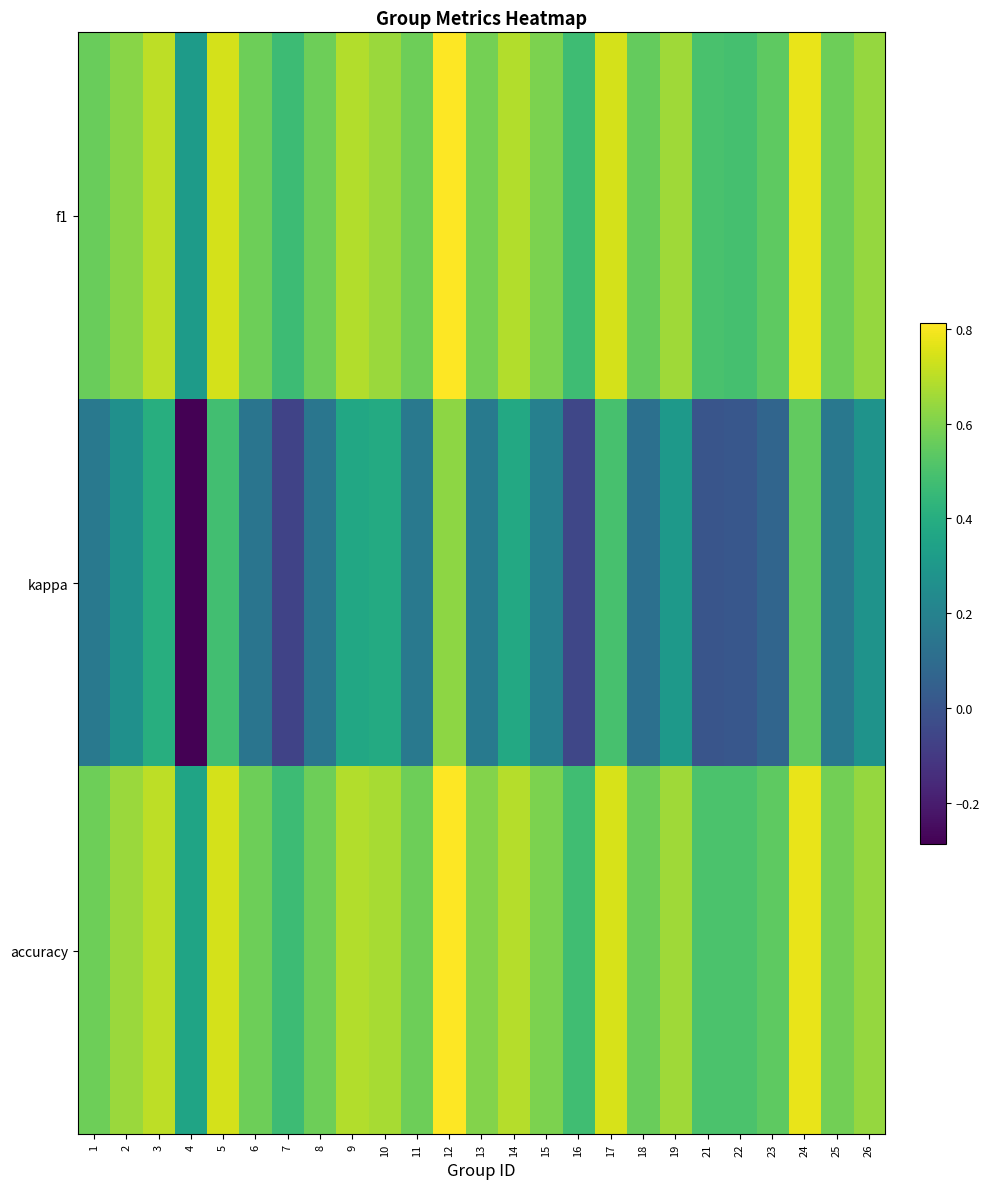

Which series has the largest range (max minus min)?

kappa